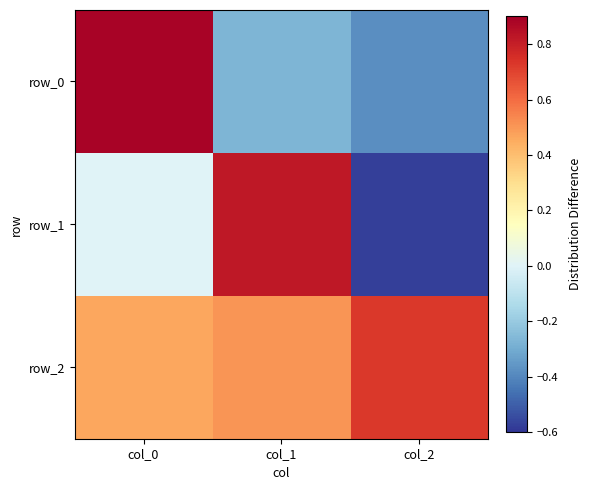

Is it true that row_1 equals 0.0 at col_0?

True